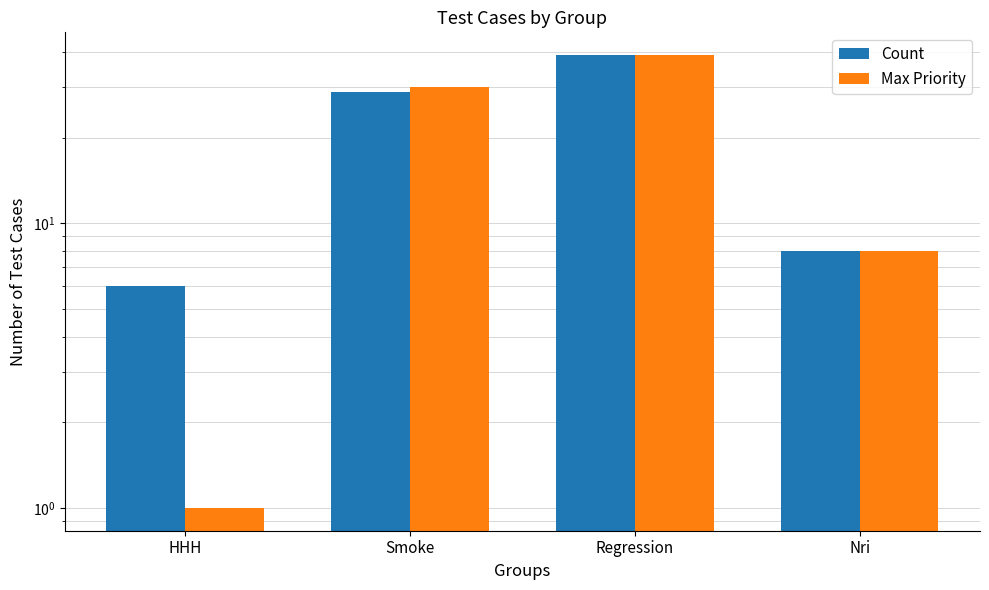

At how many categories does at least one series exceed 13?

2